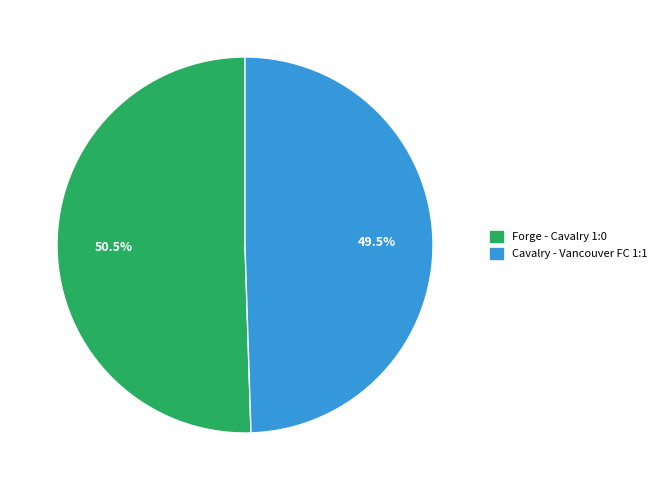

How many segments does this pie chart have?

2